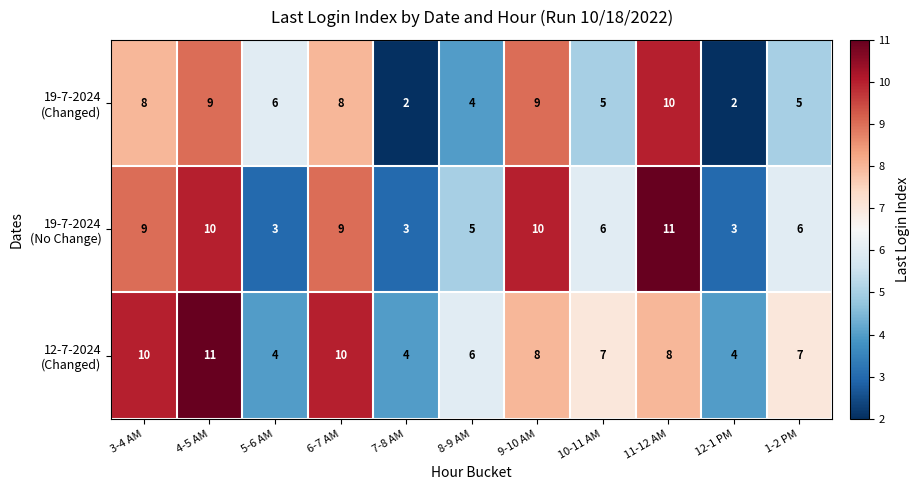

At how many categories does at least one series exceed 5?

9